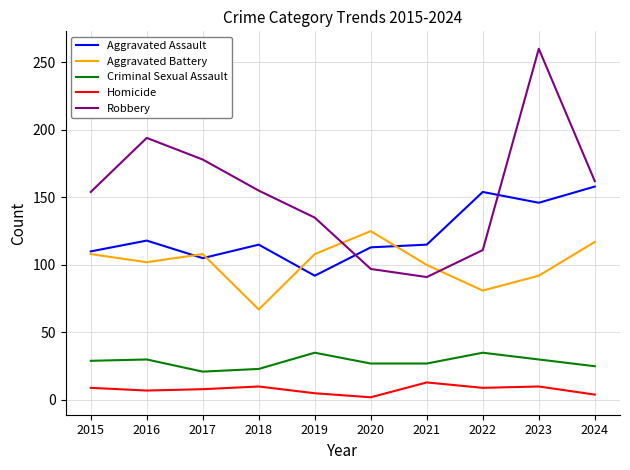

True or false: Homicide and Aggravated Assault cross at least once.

False